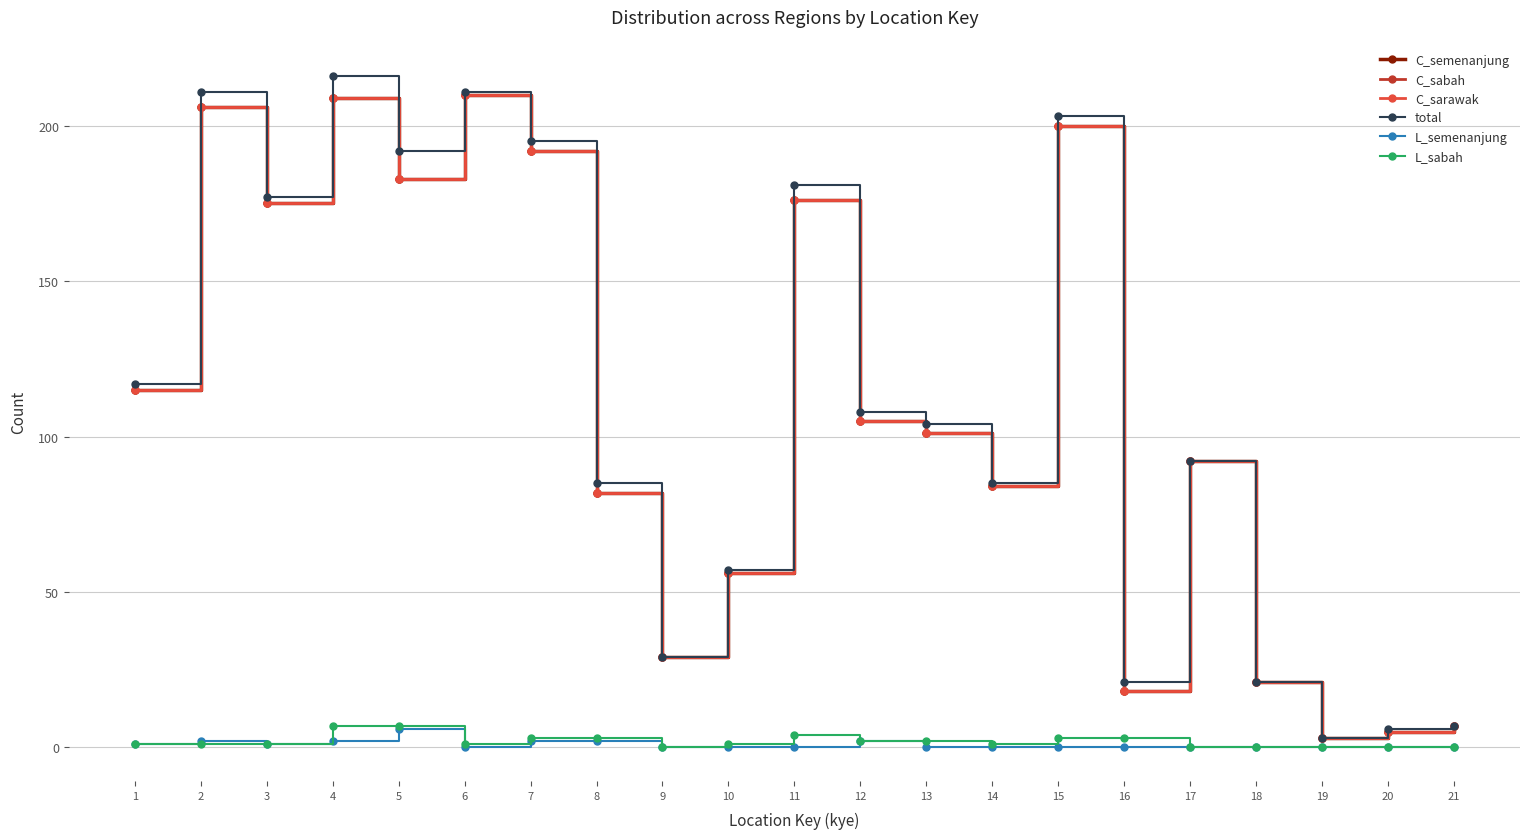

Is this an area chart (filled region under the line)?

No